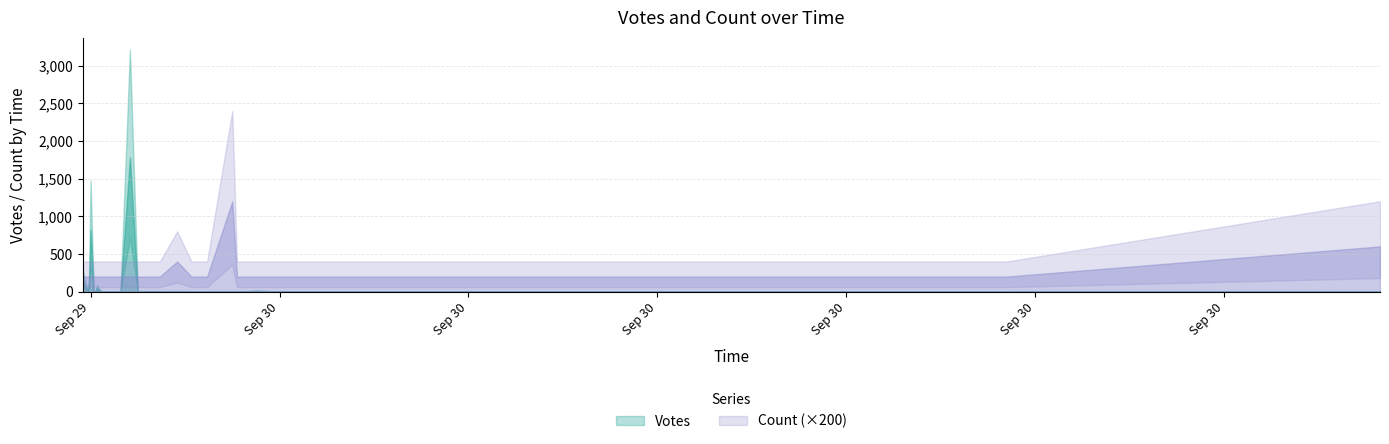

Does the chart display data point markers on the line(s)?

No